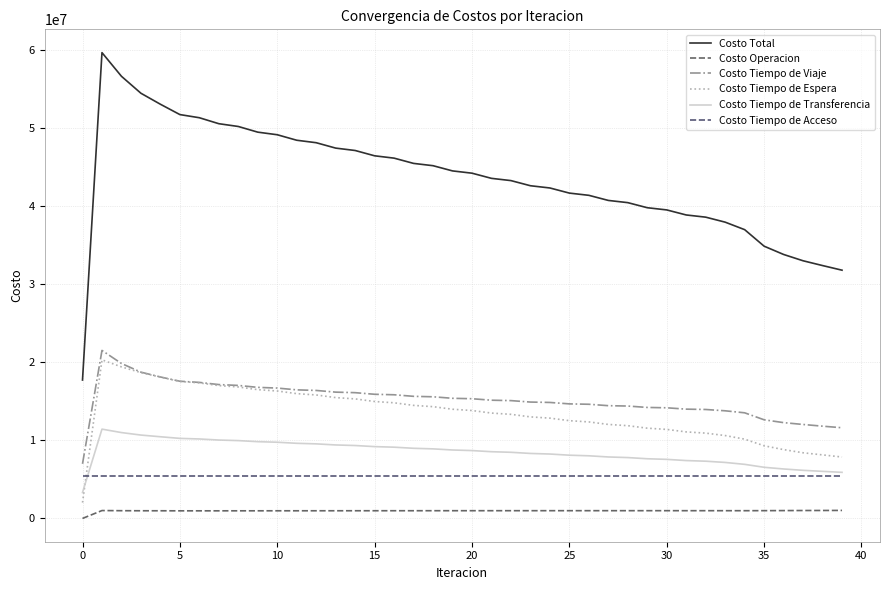

What is the maximum value shown in the chart?

59719642.0